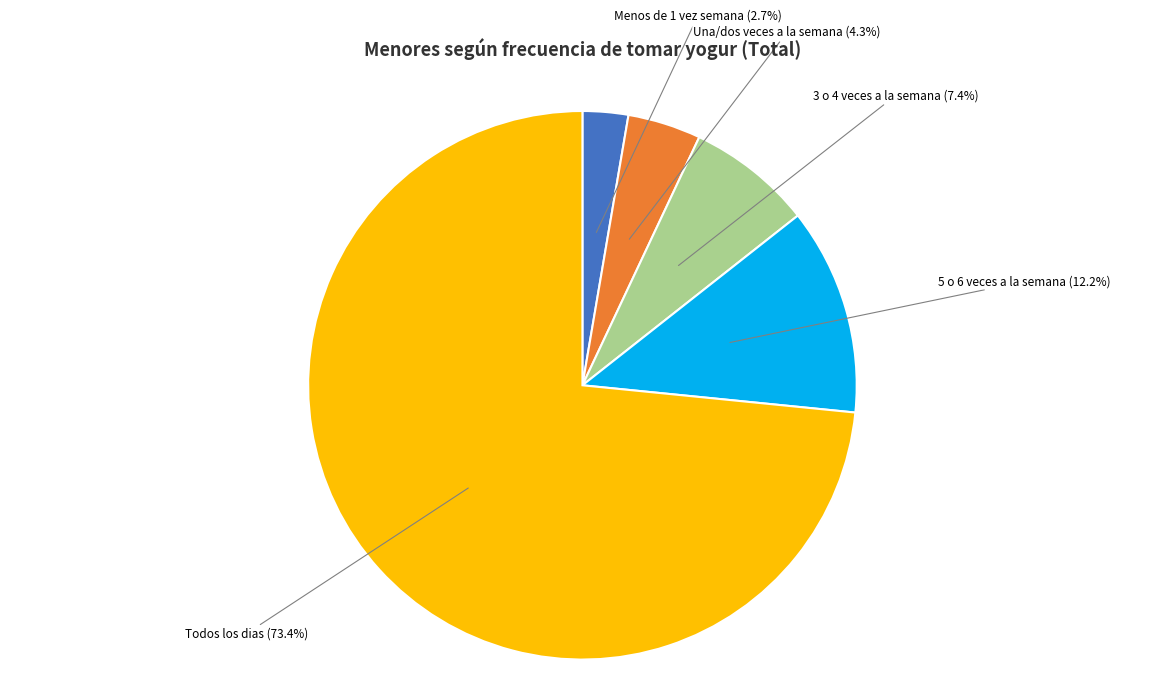

Is there a majority slice in this chart?

Yes